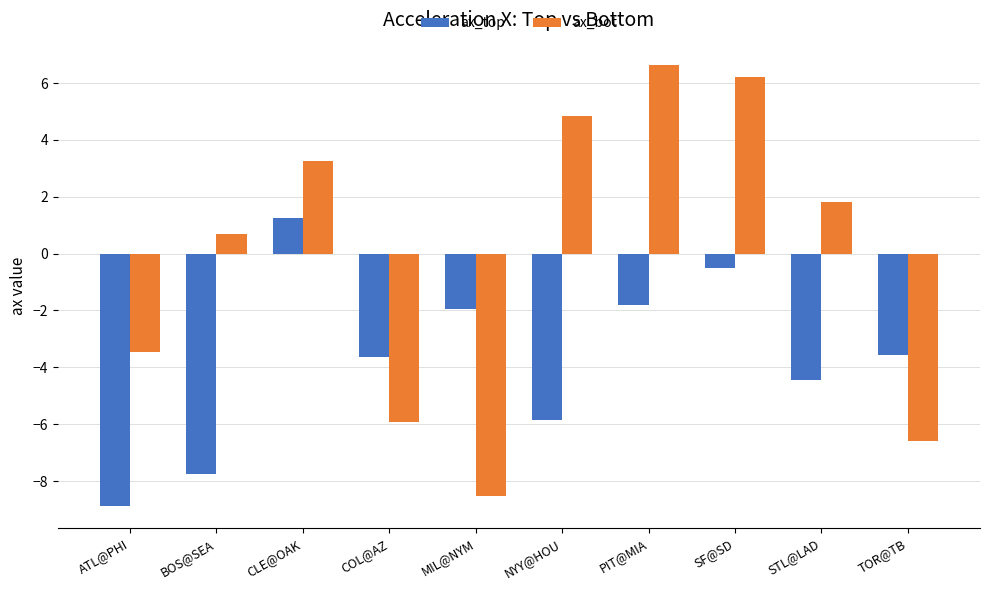

What is the approximate value of ax_bot at STL@LAD?

1.8